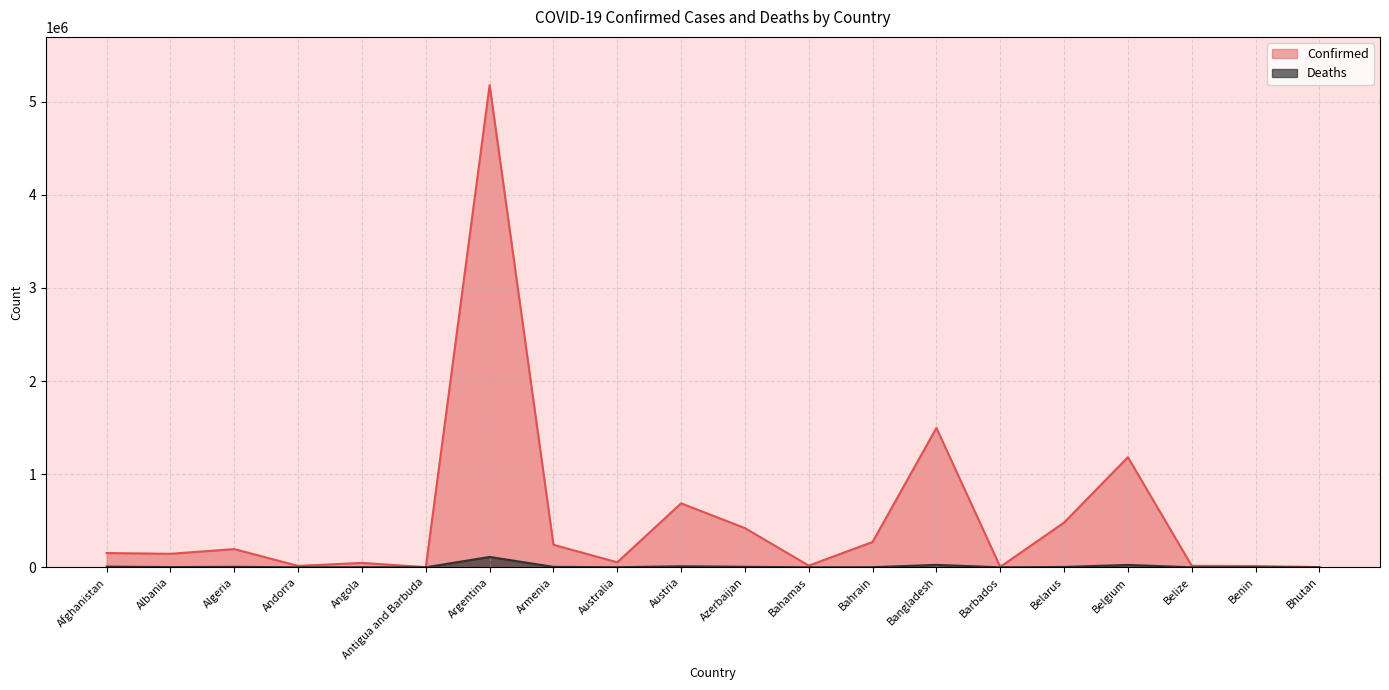

What is the average value of the Deaths series?

10380